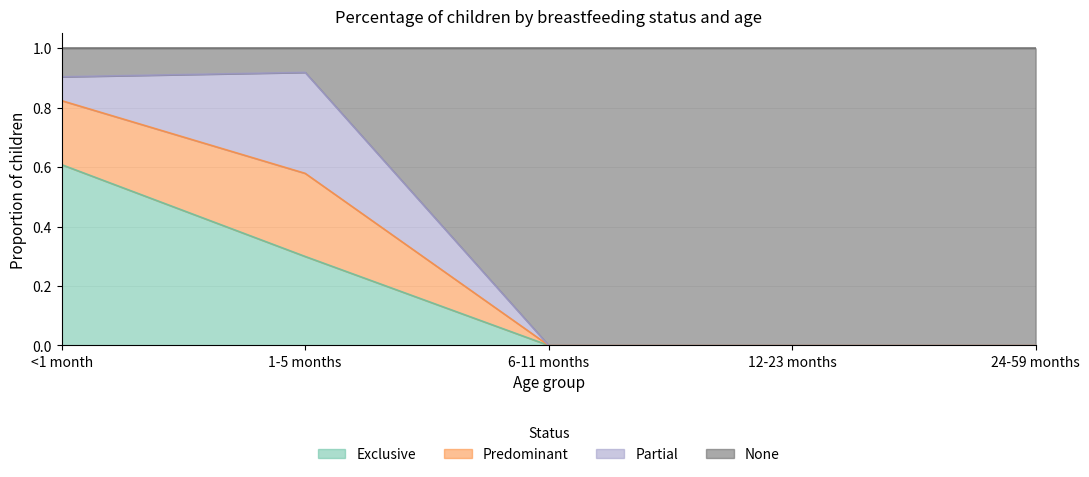

True or false: Predominant and Exclusive intersect in this chart.

False